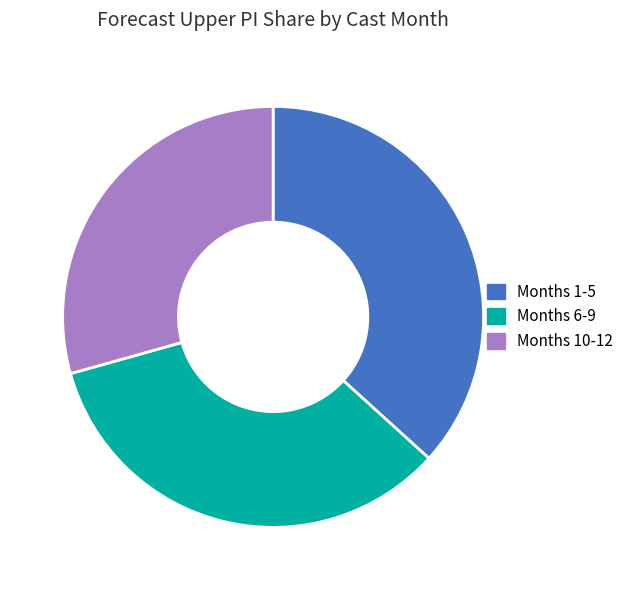

Rank the categories by value from highest to lowest.

Months 1-5, Months 6-9, Months 10-12